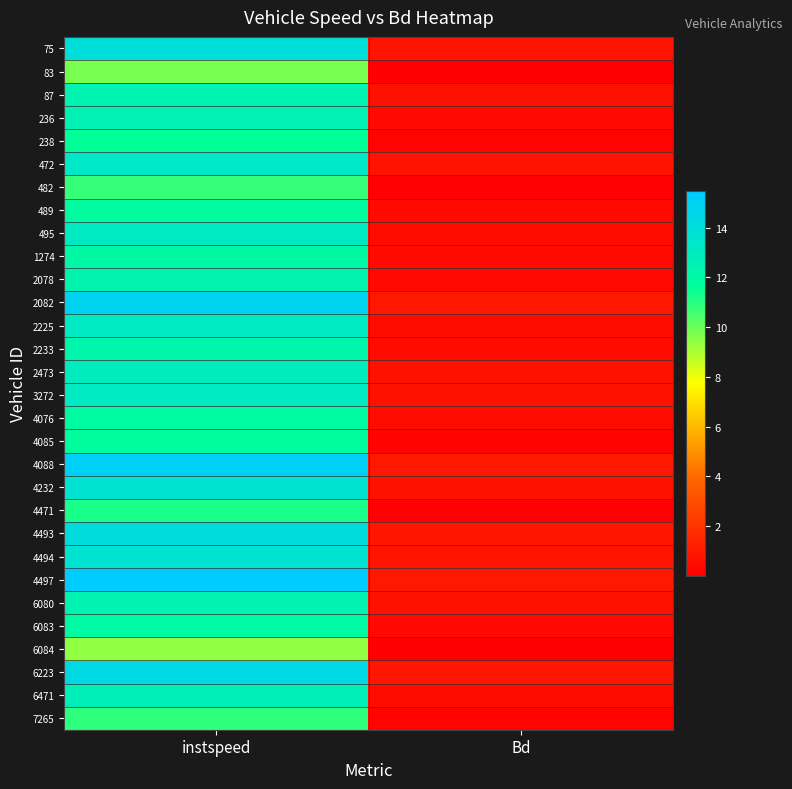

At how many categories does at least one series exceed 5?

1